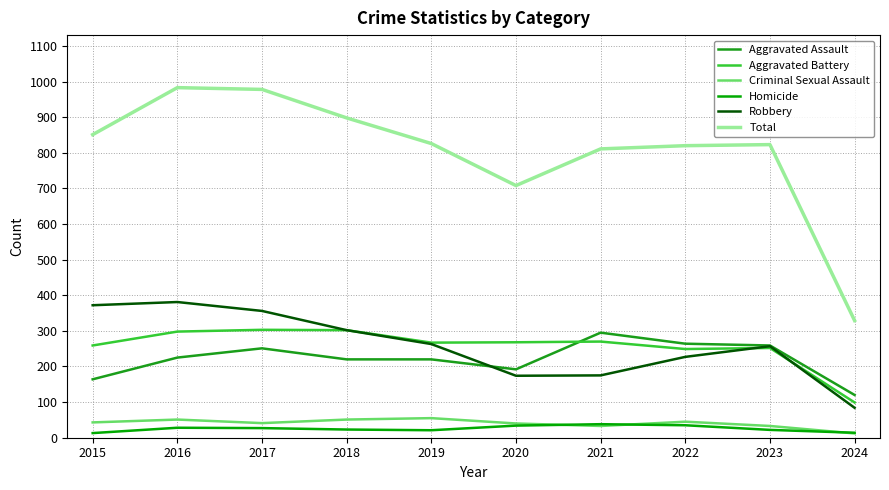

What is the sum of all Aggravated Battery values?

2567